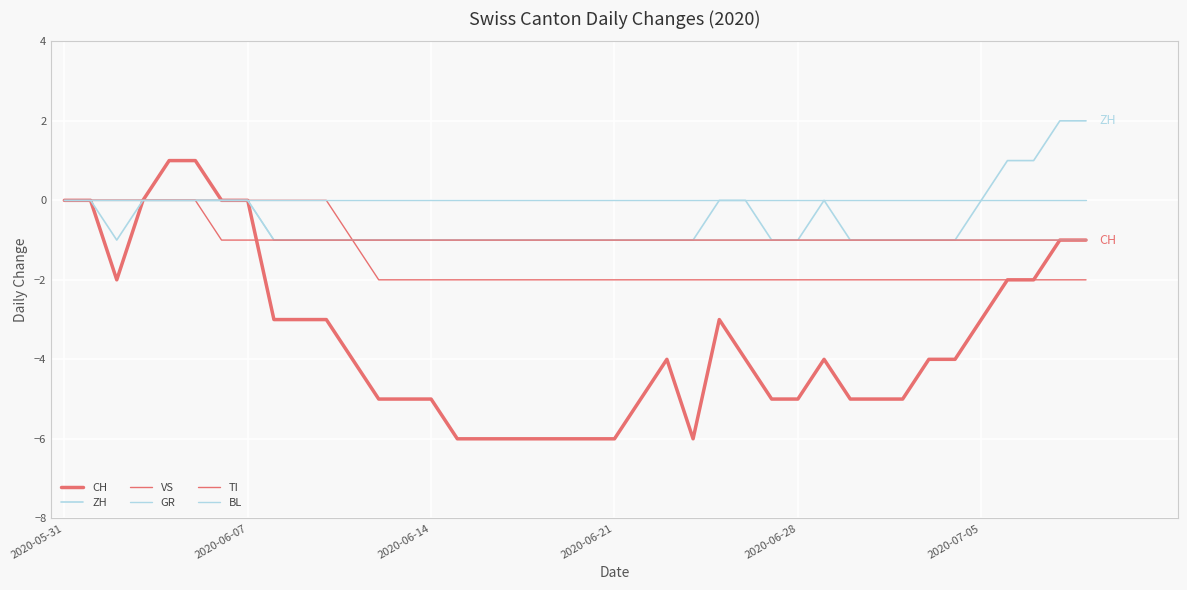

At how many categories does at least one series exceed -3?

40